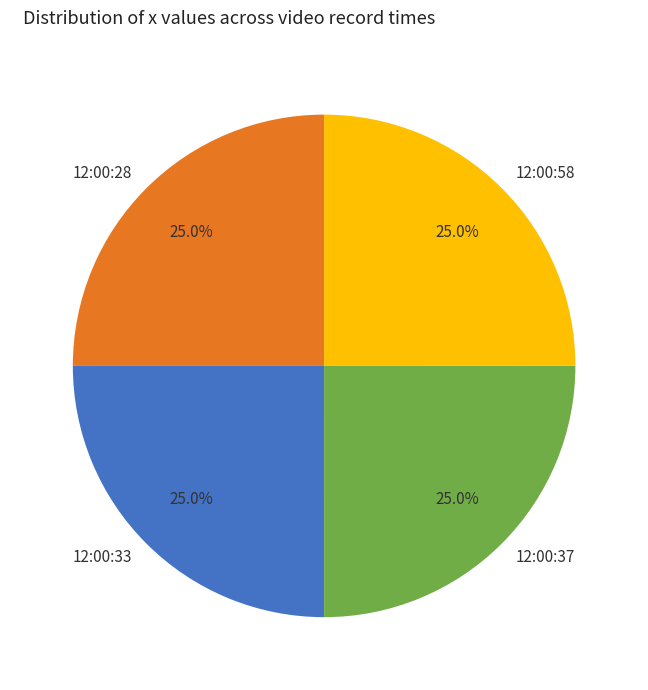

Is there a majority slice in this chart?

No